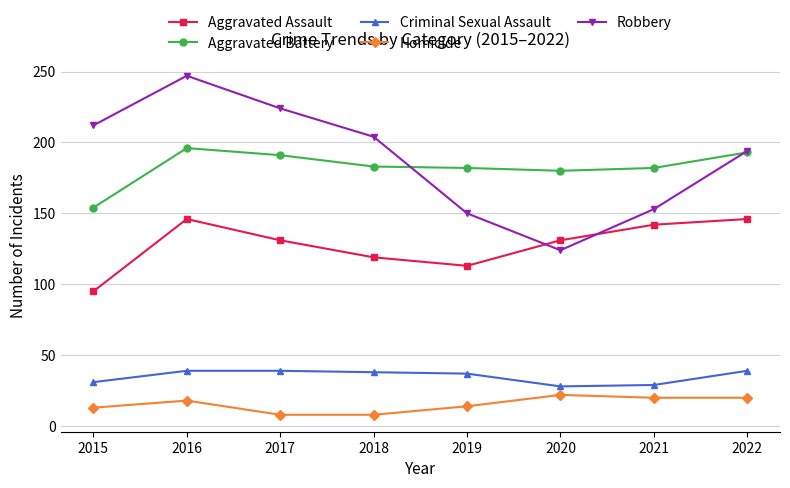

How many lines are shown in the chart?

5